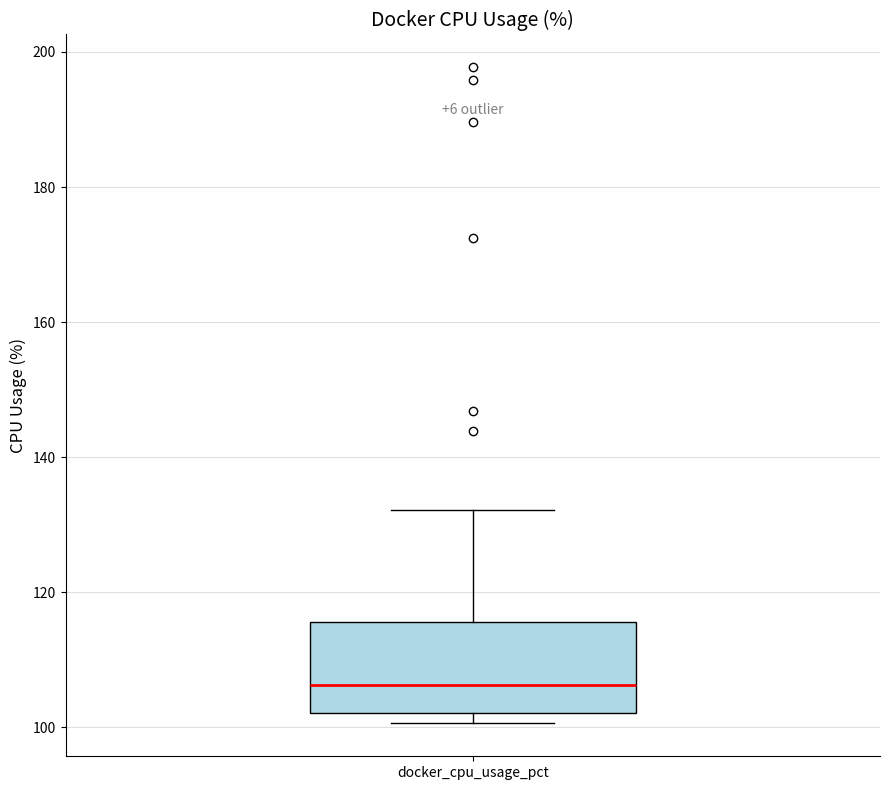

Transcribe this box plot: give where the median line is, the range the box spans, and where the two whiskers end, as read against the y-axis. The values are not printed on the chart, so give them approximately, as read against the axis.

median 106, box 102 to 116, whiskers 100 to 132